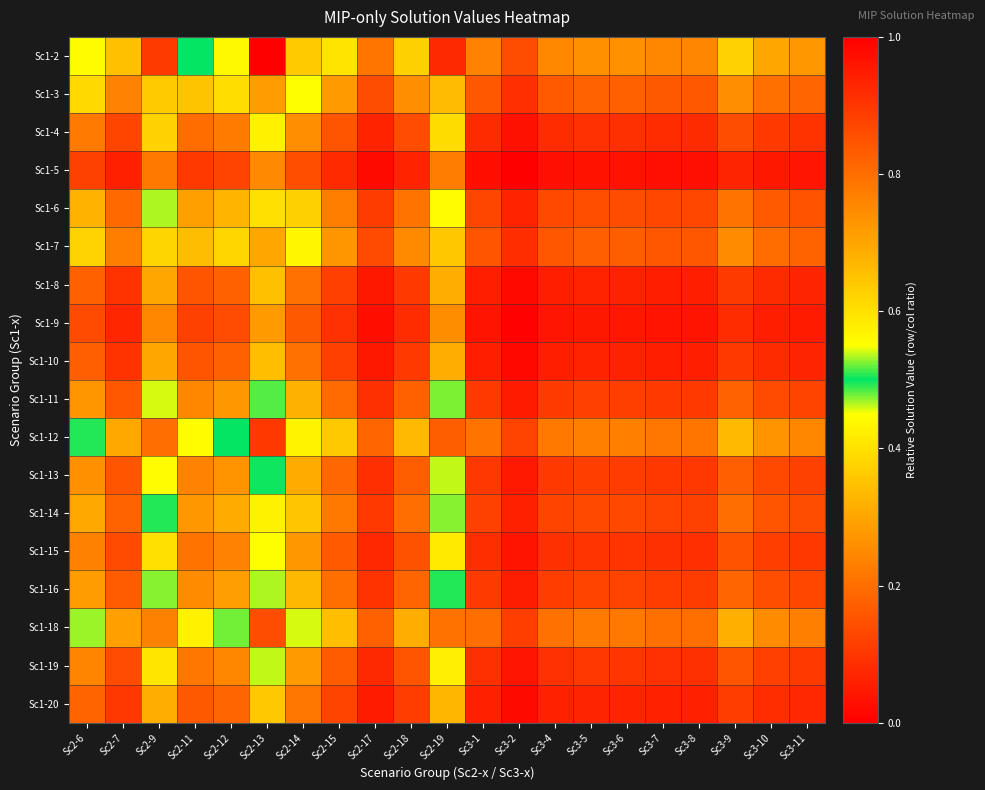

Reading left to right, transcribe all the data shown in this chart.

Sc1-2: Sc2-6=0.6	Sc2-7=0.3	Sc2-9=0.9	Sc2-11=0.5	Sc2-12=0.6	Sc2-13=1.0	Sc2-14=0.6	Sc2-15=0.4	Sc2-17=0.2	Sc2-18=0.4	Sc2-19=0.9	Sc3-1=0.2	Sc3-2=0.1	Sc3-4=0.2	Sc3-5=0.3	Sc3-6=0.3	Sc3-7=0.2	Sc3-8=0.2	Sc3-9=0.4	Sc3-10=0.3	Sc3-11=0.3
Sc1-3: Sc2-6=0.4	Sc2-7=0.2	Sc2-9=0.6	Sc2-11=0.4	Sc2-12=0.4	Sc2-13=0.7	Sc2-14=0.5	Sc2-15=0.3	Sc2-17=0.1	Sc2-18=0.3	Sc2-19=0.7	Sc3-1=0.2	Sc3-2=0.1	Sc3-4=0.2	Sc3-5=0.2	Sc3-6=0.2	Sc3-7=0.2	Sc3-8=0.2	Sc3-9=0.3	Sc3-10=0.2	Sc3-11=0.2
Sc1-4: Sc2-6=0.2	Sc2-7=0.1	Sc2-9=0.4	Sc2-11=0.2	Sc2-12=0.2	Sc2-13=0.4	Sc2-14=0.3	Sc2-15=0.2	Sc2-17=0.1	Sc2-18=0.1	Sc2-19=0.4	Sc3-1=0.1	Sc3-2=0.0	Sc3-4=0.1	Sc3-5=0.1	Sc3-6=0.1	Sc3-7=0.1	Sc3-8=0.1	Sc3-9=0.1	Sc3-10=0.1	Sc3-11=0.1
Sc1-5: Sc2-6=0.1	Sc2-7=0.1	Sc2-9=0.2	Sc2-11=0.1	Sc2-12=0.1	Sc2-13=0.2	Sc2-14=0.1	Sc2-15=0.1	Sc2-17=0.0	Sc2-18=0.1	Sc2-19=0.2	Sc3-1=0.0	Sc3-2=0.0	Sc3-4=0.0	Sc3-5=0.0	Sc3-6=0.0	Sc3-7=0.0	Sc3-8=0.0	Sc3-9=0.1	Sc3-10=0.0	Sc3-11=0.0
Sc1-6: Sc2-6=0.3	Sc2-7=0.2	Sc2-9=0.5	Sc2-11=0.3	Sc2-12=0.3	Sc2-13=0.6	Sc2-14=0.4	Sc2-15=0.2	Sc2-17=0.1	Sc2-18=0.2	Sc2-19=0.6	Sc3-1=0.1	Sc3-2=0.1	Sc3-4=0.1	Sc3-5=0.1	Sc3-6=0.1	Sc3-7=0.1	Sc3-8=0.1	Sc3-9=0.2	Sc3-10=0.2	Sc3-11=0.2
Sc1-7: Sc2-6=0.4	Sc2-7=0.2	Sc2-9=0.6	Sc2-11=0.3	Sc2-12=0.4	Sc2-13=0.7	Sc2-14=0.4	Sc2-15=0.3	Sc2-17=0.1	Sc2-18=0.3	Sc2-19=0.6	Sc3-1=0.2	Sc3-2=0.1	Sc3-4=0.2	Sc3-5=0.2	Sc3-6=0.2	Sc3-7=0.2	Sc3-8=0.2	Sc3-9=0.3	Sc3-10=0.2	Sc3-11=0.2
Sc1-8: Sc2-6=0.2	Sc2-7=0.1	Sc2-9=0.3	Sc2-11=0.2	Sc2-12=0.2	Sc2-13=0.3	Sc2-14=0.2	Sc2-15=0.1	Sc2-17=0.0	Sc2-18=0.1	Sc2-19=0.3	Sc3-1=0.1	Sc3-2=0.0	Sc3-4=0.1	Sc3-5=0.1	Sc3-6=0.1	Sc3-7=0.1	Sc3-8=0.1	Sc3-9=0.1	Sc3-10=0.1	Sc3-11=0.1
Sc1-9: Sc2-6=0.1	Sc2-7=0.1	Sc2-9=0.2	Sc2-11=0.1	Sc2-12=0.1	Sc2-13=0.3	Sc2-14=0.2	Sc2-15=0.1	Sc2-17=0.0	Sc2-18=0.1	Sc2-19=0.3	Sc3-1=0.0	Sc3-2=0.0	Sc3-4=0.0	Sc3-5=0.0	Sc3-6=0.0	Sc3-7=0.0	Sc3-8=0.0	Sc3-9=0.1	Sc3-10=0.1	Sc3-11=0.0
Sc1-10: Sc2-6=0.2	Sc2-7=0.1	Sc2-9=0.3	Sc2-11=0.2	Sc2-12=0.2	Sc2-13=0.3	Sc2-14=0.2	Sc2-15=0.1	Sc2-17=0.0	Sc2-18=0.1	Sc2-19=0.3	Sc3-1=0.1	Sc3-2=0.0	Sc3-4=0.1	Sc3-5=0.1	Sc3-6=0.1	Sc3-7=0.1	Sc3-8=0.1	Sc3-9=0.1	Sc3-10=0.1	Sc3-11=0.1
Sc1-11: Sc2-6=0.3	Sc2-7=0.2	Sc2-9=0.5	Sc2-11=0.2	Sc2-12=0.3	Sc2-13=0.5	Sc2-14=0.3	Sc2-15=0.2	Sc2-17=0.1	Sc2-18=0.2	Sc2-19=0.5	Sc3-1=0.1	Sc3-2=0.1	Sc3-4=0.1	Sc3-5=0.1	Sc3-6=0.1	Sc3-7=0.1	Sc3-8=0.1	Sc3-9=0.2	Sc3-10=0.1	Sc3-11=0.1
Sc1-12: Sc2-6=0.5	Sc2-7=0.3	Sc2-9=0.8	Sc2-11=0.4	Sc2-12=0.5	Sc2-13=0.9	Sc2-14=0.6	Sc2-15=0.4	Sc2-17=0.2	Sc2-18=0.3	Sc2-19=0.8	Sc3-1=0.2	Sc3-2=0.1	Sc3-4=0.2	Sc3-5=0.2	Sc3-6=0.2	Sc3-7=0.2	Sc3-8=0.2	Sc3-9=0.3	Sc3-10=0.3	Sc3-11=0.2
Sc1-13: Sc2-6=0.3	Sc2-7=0.2	Sc2-9=0.4	Sc2-11=0.2	Sc2-12=0.3	Sc2-13=0.5	Sc2-14=0.3	Sc2-15=0.2	Sc2-17=0.1	Sc2-18=0.2	Sc2-19=0.5	Sc3-1=0.1	Sc3-2=0.0	Sc3-4=0.1	Sc3-5=0.1	Sc3-6=0.1	Sc3-7=0.1	Sc3-8=0.1	Sc3-9=0.2	Sc3-10=0.1	Sc3-11=0.1
Sc1-14: Sc2-6=0.3	Sc2-7=0.2	Sc2-9=0.5	Sc2-11=0.3	Sc2-12=0.3	Sc2-13=0.6	Sc2-14=0.4	Sc2-15=0.2	Sc2-17=0.1	Sc2-18=0.2	Sc2-19=0.5	Sc3-1=0.1	Sc3-2=0.1	Sc3-4=0.1	Sc3-5=0.1	Sc3-6=0.1	Sc3-7=0.1	Sc3-8=0.1	Sc3-9=0.2	Sc3-10=0.2	Sc3-11=0.1
Sc1-15: Sc2-6=0.2	Sc2-7=0.1	Sc2-9=0.4	Sc2-11=0.2	Sc2-12=0.2	Sc2-13=0.5	Sc2-14=0.3	Sc2-15=0.2	Sc2-17=0.1	Sc2-18=0.2	Sc2-19=0.4	Sc3-1=0.1	Sc3-2=0.0	Sc3-4=0.1	Sc3-5=0.1	Sc3-6=0.1	Sc3-7=0.1	Sc3-8=0.1	Sc3-9=0.2	Sc3-10=0.1	Sc3-11=0.1
Sc1-16: Sc2-6=0.3	Sc2-7=0.2	Sc2-9=0.5	Sc2-11=0.3	Sc2-12=0.3	Sc2-13=0.5	Sc2-14=0.3	Sc2-15=0.2	Sc2-17=0.1	Sc2-18=0.2	Sc2-19=0.5	Sc3-1=0.1	Sc3-2=0.1	Sc3-4=0.1	Sc3-5=0.1	Sc3-6=0.1	Sc3-7=0.1	Sc3-8=0.1	Sc3-9=0.2	Sc3-10=0.1	Sc3-11=0.1
Sc1-18: Sc2-6=0.5	Sc2-7=0.3	Sc2-9=0.8	Sc2-11=0.4	Sc2-12=0.5	Sc2-13=0.9	Sc2-14=0.5	Sc2-15=0.3	Sc2-17=0.2	Sc2-18=0.3	Sc2-19=0.8	Sc3-1=0.2	Sc3-2=0.1	Sc3-4=0.2	Sc3-5=0.2	Sc3-6=0.2	Sc3-7=0.2	Sc3-8=0.2	Sc3-9=0.3	Sc3-10=0.3	Sc3-11=0.2
Sc1-19: Sc2-6=0.2	Sc2-7=0.1	Sc2-9=0.4	Sc2-11=0.2	Sc2-12=0.2	Sc2-13=0.5	Sc2-14=0.3	Sc2-15=0.2	Sc2-17=0.1	Sc2-18=0.2	Sc2-19=0.4	Sc3-1=0.1	Sc3-2=0.0	Sc3-4=0.1	Sc3-5=0.1	Sc3-6=0.1	Sc3-7=0.1	Sc3-8=0.1	Sc3-9=0.2	Sc3-10=0.1	Sc3-11=0.1
Sc1-20: Sc2-6=0.2	Sc2-7=0.1	Sc2-9=0.3	Sc2-11=0.2	Sc2-12=0.2	Sc2-13=0.4	Sc2-14=0.2	Sc2-15=0.1	Sc2-17=0.0	Sc2-18=0.1	Sc2-19=0.3	Sc3-1=0.1	Sc3-2=0.0	Sc3-4=0.1	Sc3-5=0.1	Sc3-6=0.1	Sc3-7=0.1	Sc3-8=0.1	Sc3-9=0.1	Sc3-10=0.1	Sc3-11=0.1